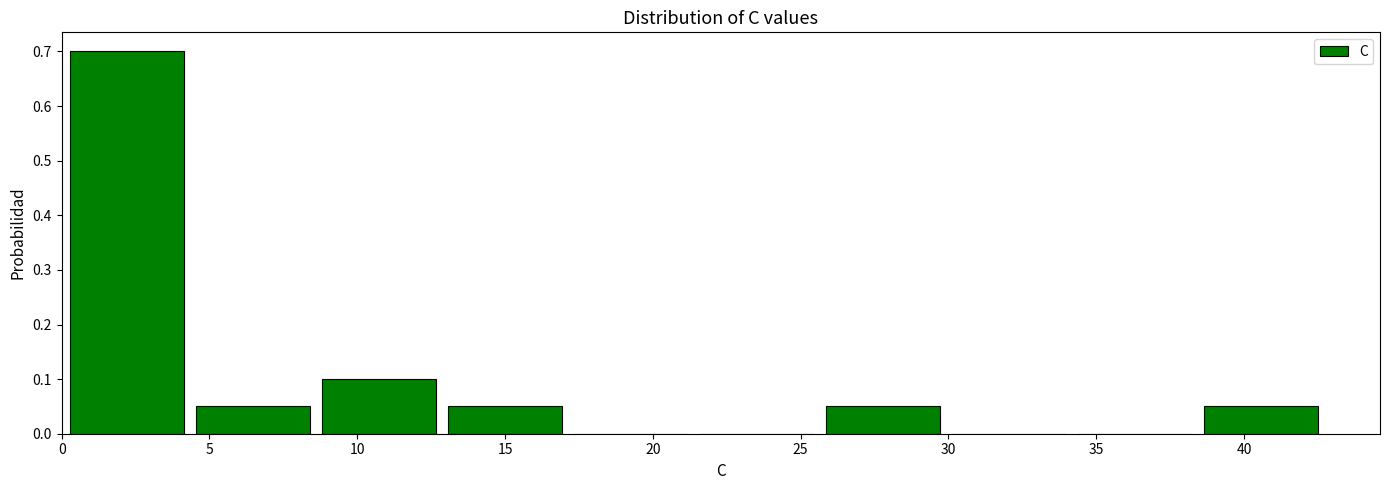

How tall is the bar that spans 8.5 to 13.0 on the x-axis? Neither the bar edges nor the heights are printed on the chart, so give them approximately, as read against the axes.

0.10